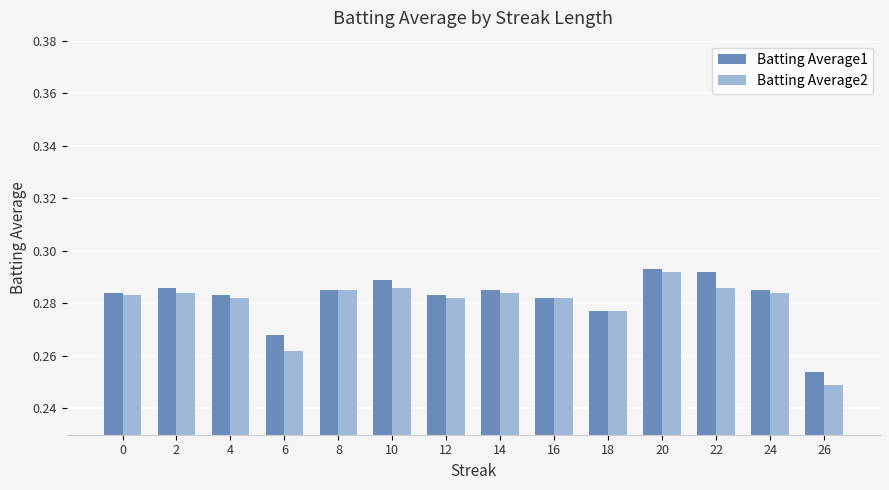

Rank the series by their average value, from lowest to highest.

Batting Average2, Batting Average1